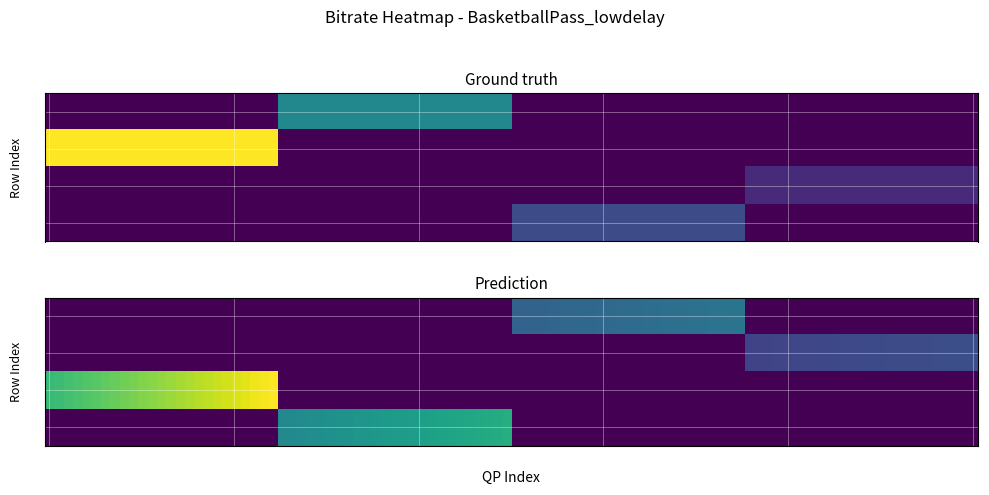

How many values in the 22 series are below 359?

2